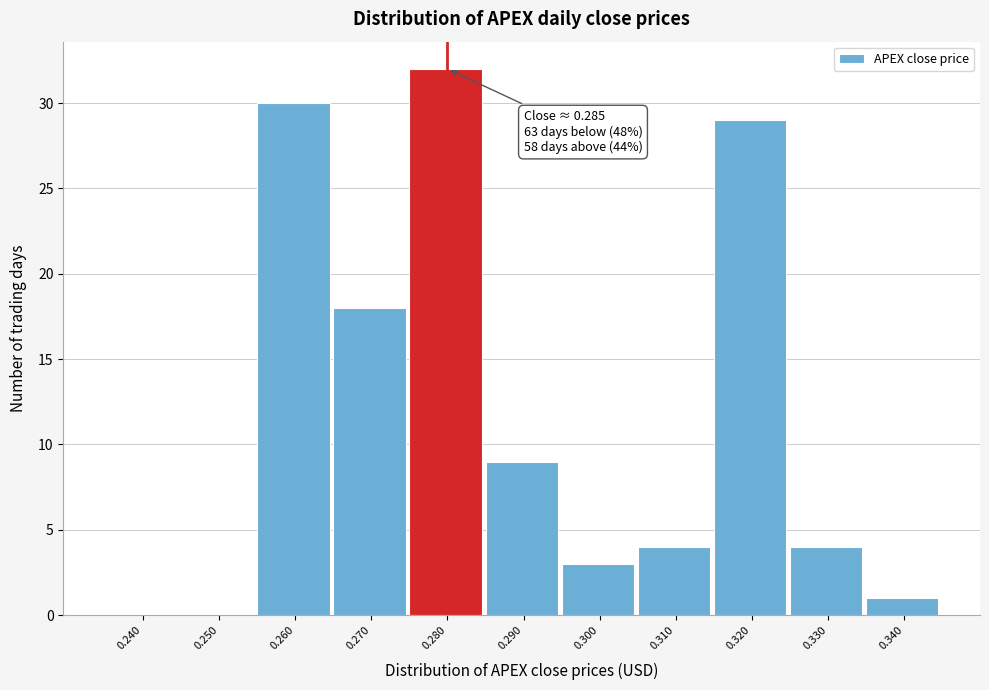

Reading left to right, extract all data points from this chart.

0.240=0	0.250=0	0.260=30	0.270=18	0.280=32	0.290=9	0.300=3	0.310=4	0.320=29	0.330=4	0.340=1